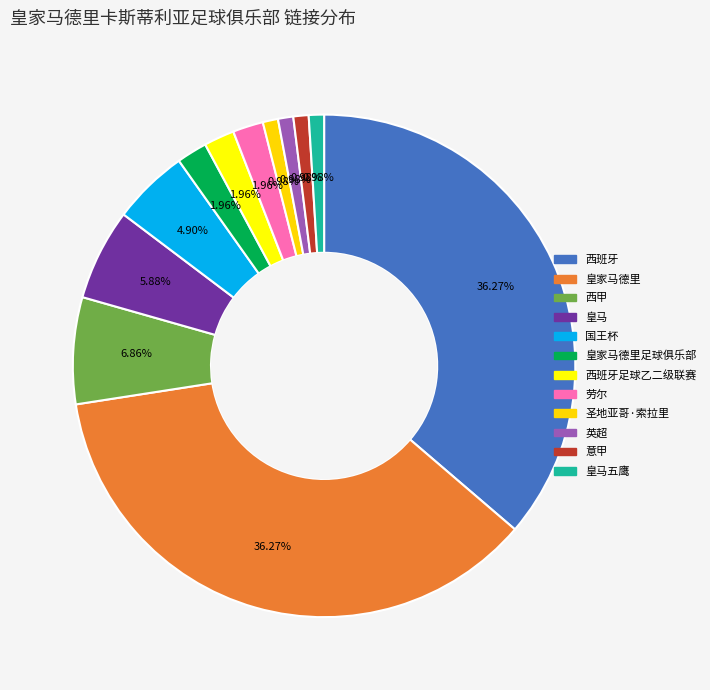

Count the number of slices in the pie.

12